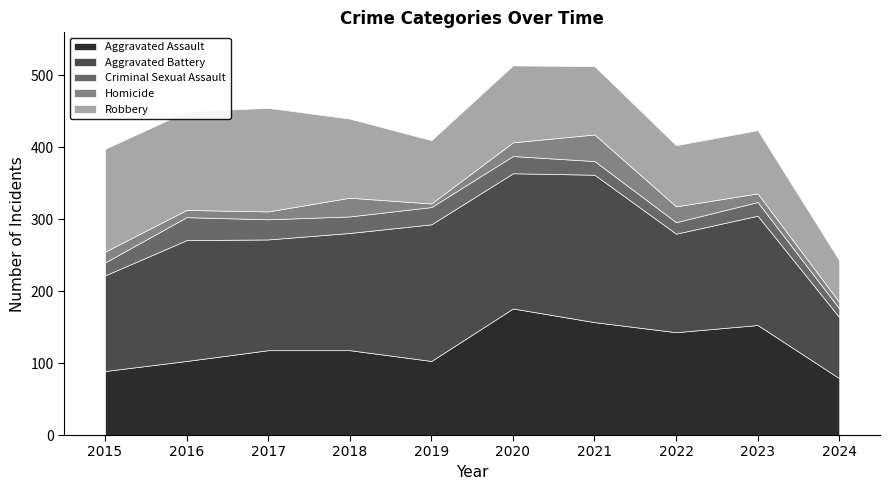

The value of Robbery at 2016 is 211. True or false?

False